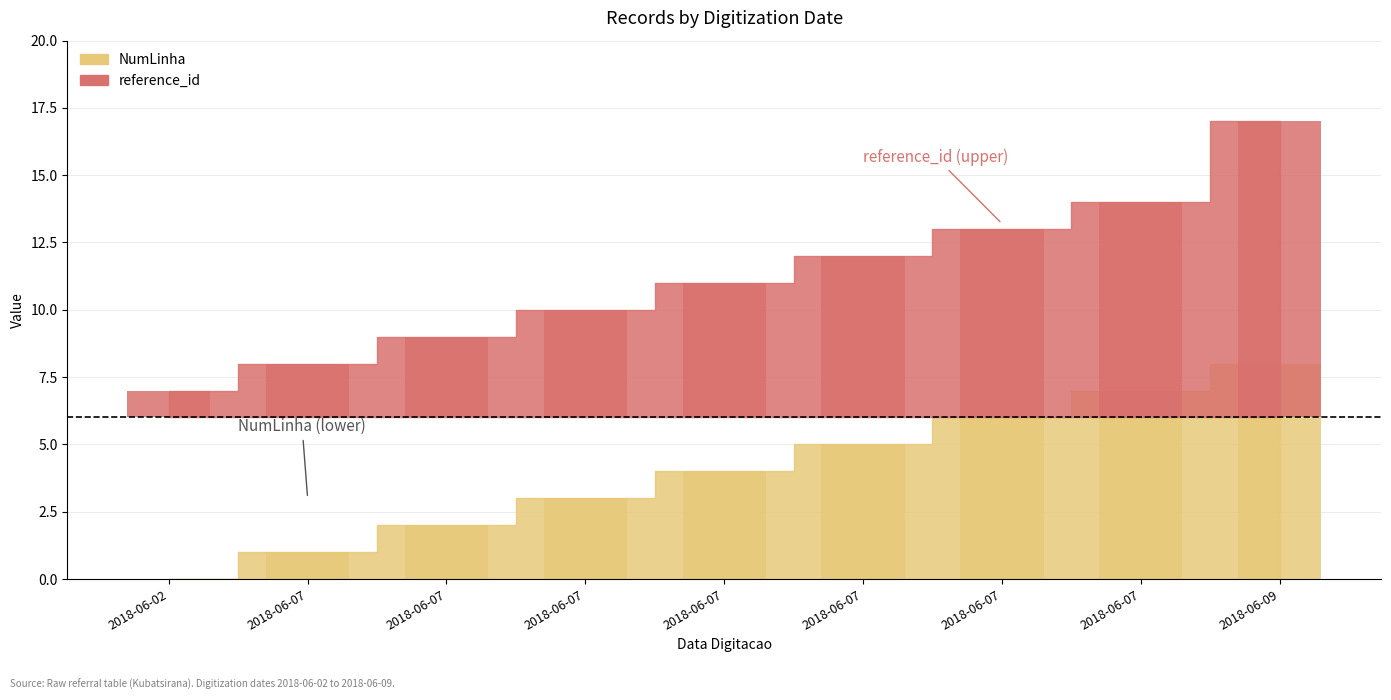

Does the chart contain stacked bars?

No